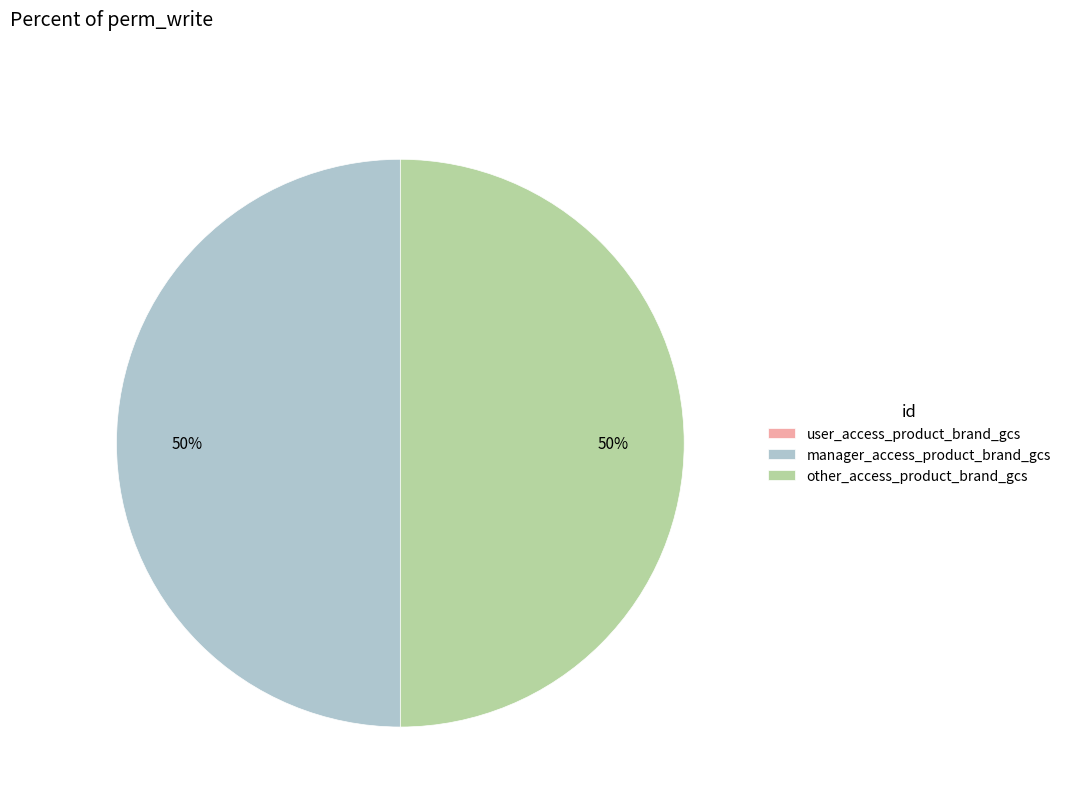

Approximately how many times larger is the value at other_access_product_brand_gcs compared to manager_access_product_brand_gcs?

1.0